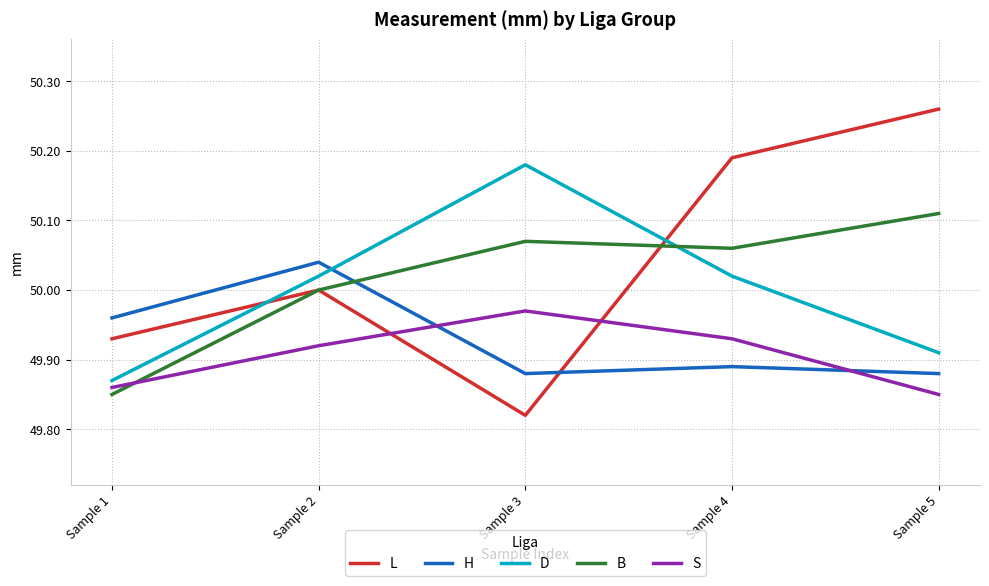

What is the spread (max minus min) of values at Sample 4?

0.3